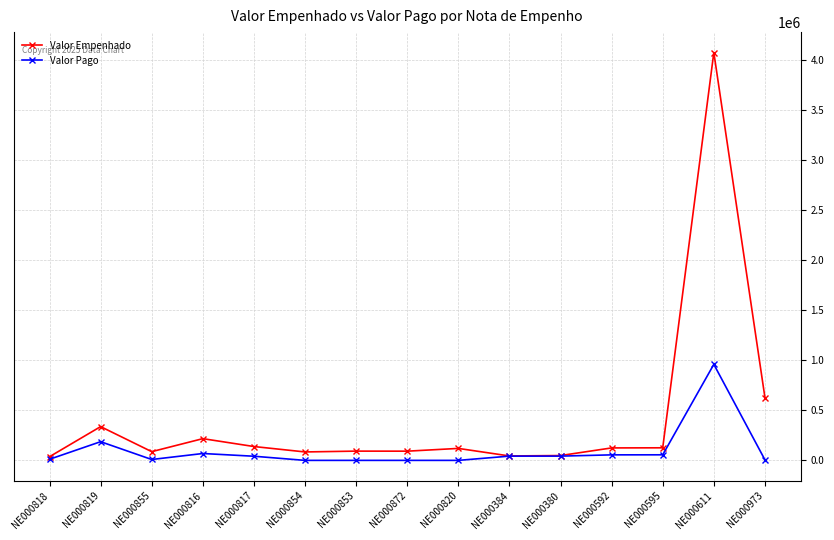

Which series has the largest total across all categories?

Valor Empenhado